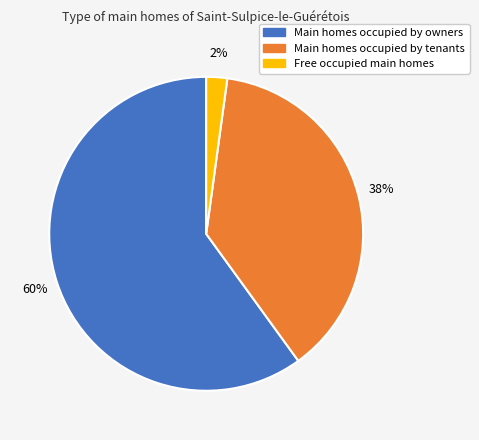

To the nearest percent, what portion does Main homes occupied by owners represent?

60%